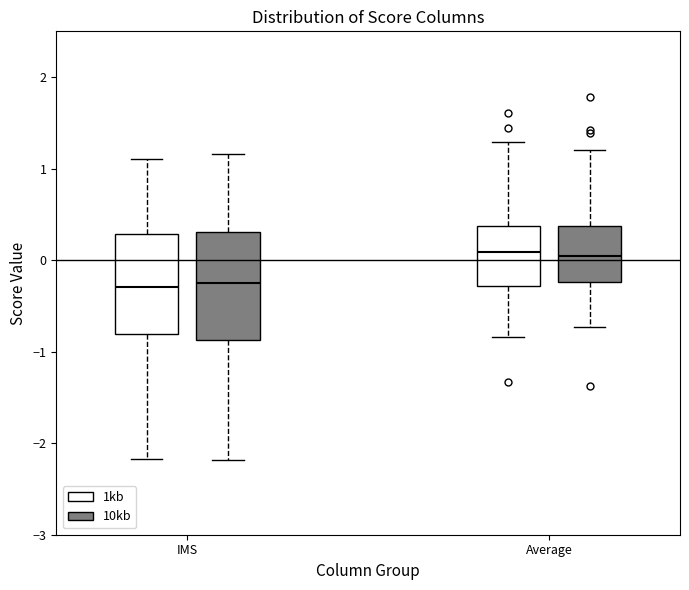

Reading left to right, read every box against the y-axis: the position of its median line, the range the box covers, and the ends of its whiskers. The values are not printed on the chart, so give them approximately, as read against the axis.

IMS (1kb): median -0.3, box -0.8 to 0.3, whiskers -2.2 to 1.1
IMS (10kb): median -0.2, box -0.9 to 0.3, whiskers -2.2 to 1.2
Average (1kb): median 0.1, box -0.3 to 0.4, whiskers -0.8 to 1.3
Average (10kb): median 0.0, box -0.2 to 0.4, whiskers -0.7 to 1.2